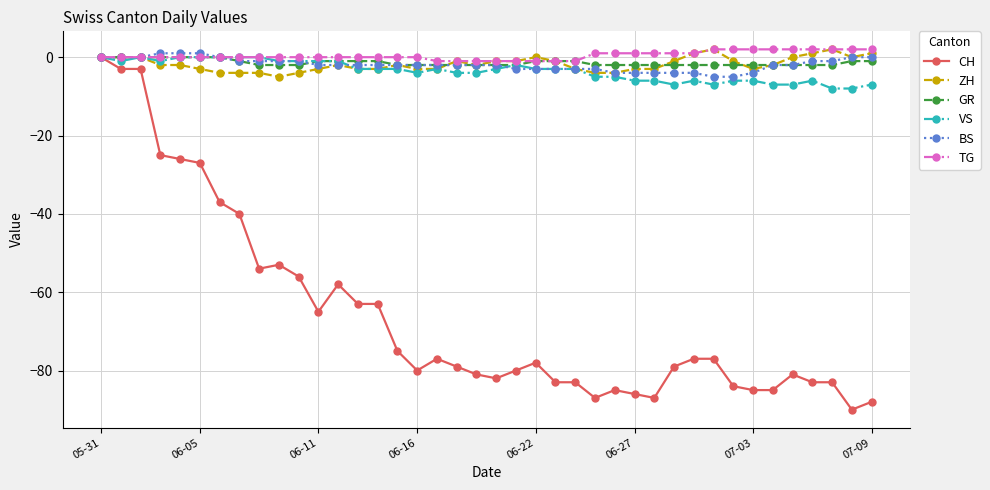

What is the value of the ZH point at the 10th from the left?

-5